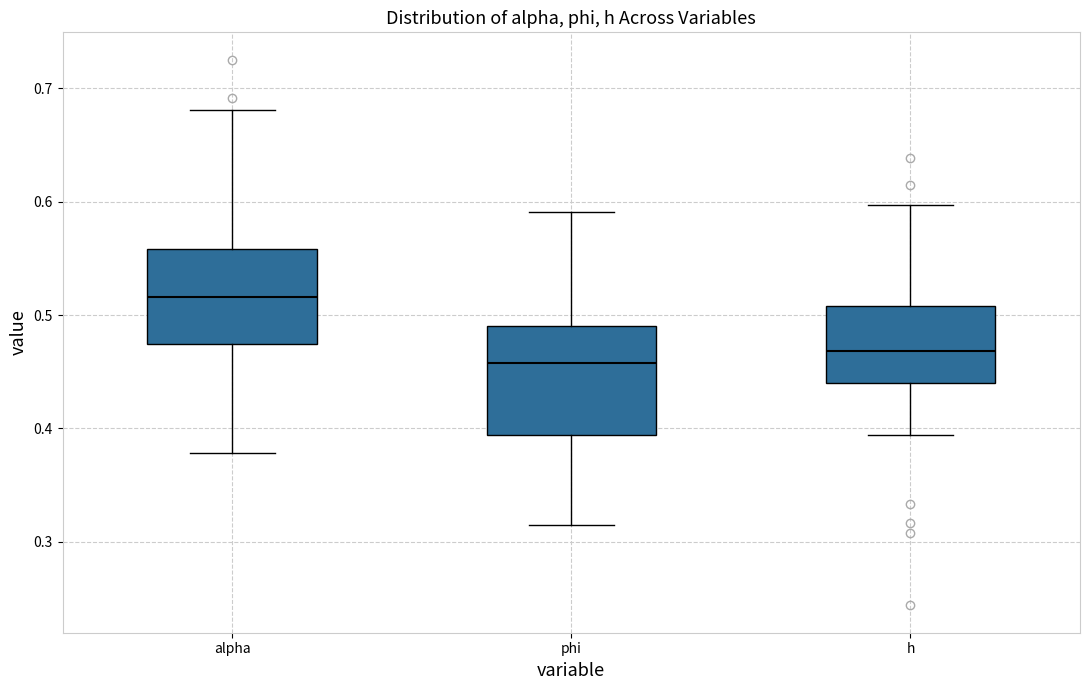

Where does the upper whisker of the box for alpha end on the y-axis? The values are not printed on the chart, so give them approximately, as read against the axis.

0.68